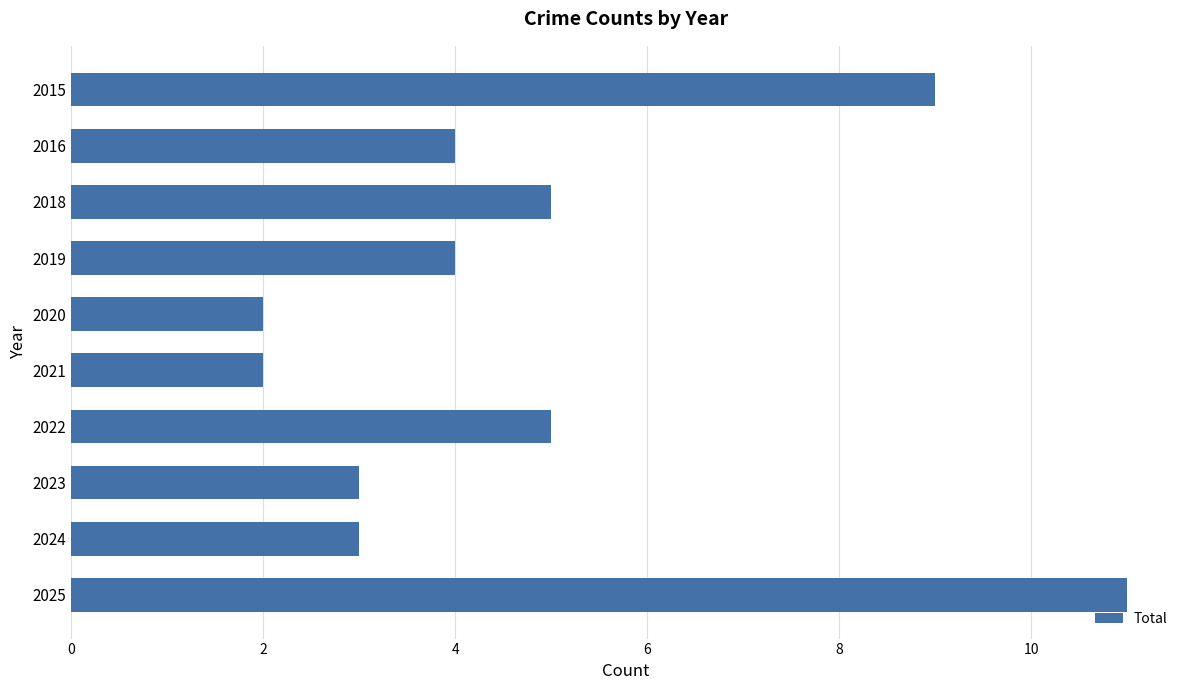

True or false: the data shows 5 at 2024.

False